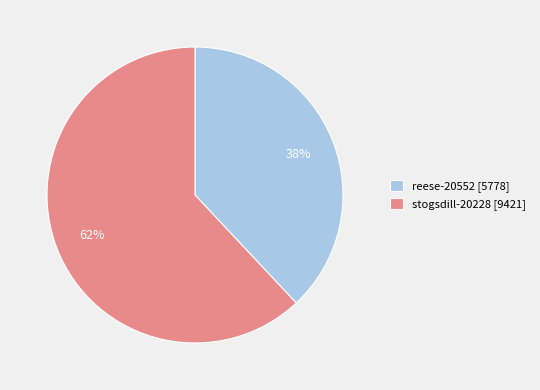

To the nearest percent, what is the combined percentage of reese-20552 and stogsdill-20228?

100%